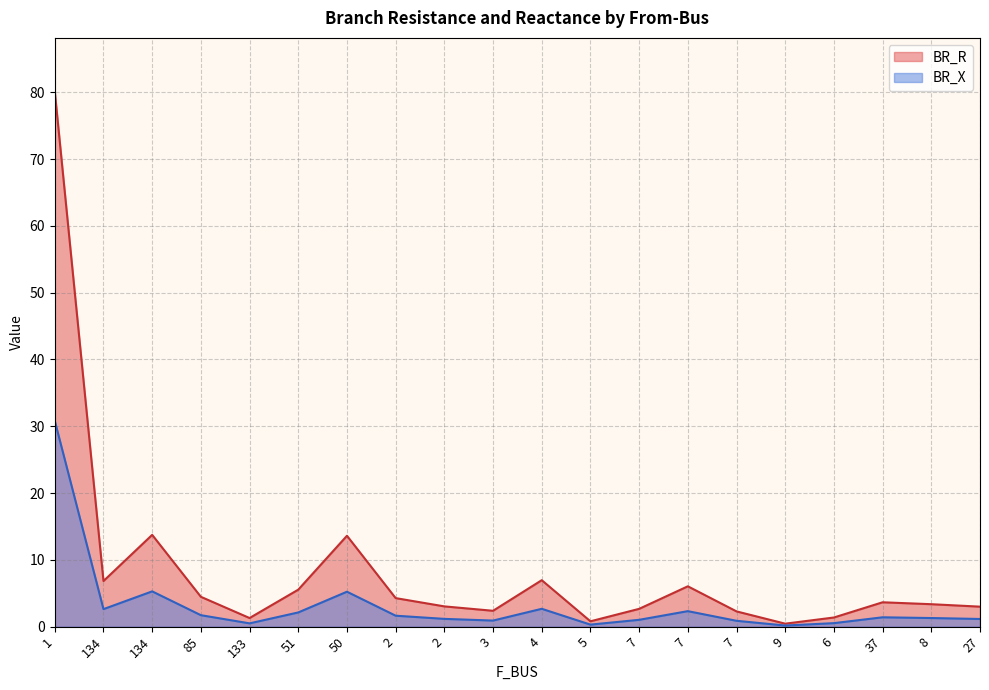

Which has a higher value, 51 or 1?

1